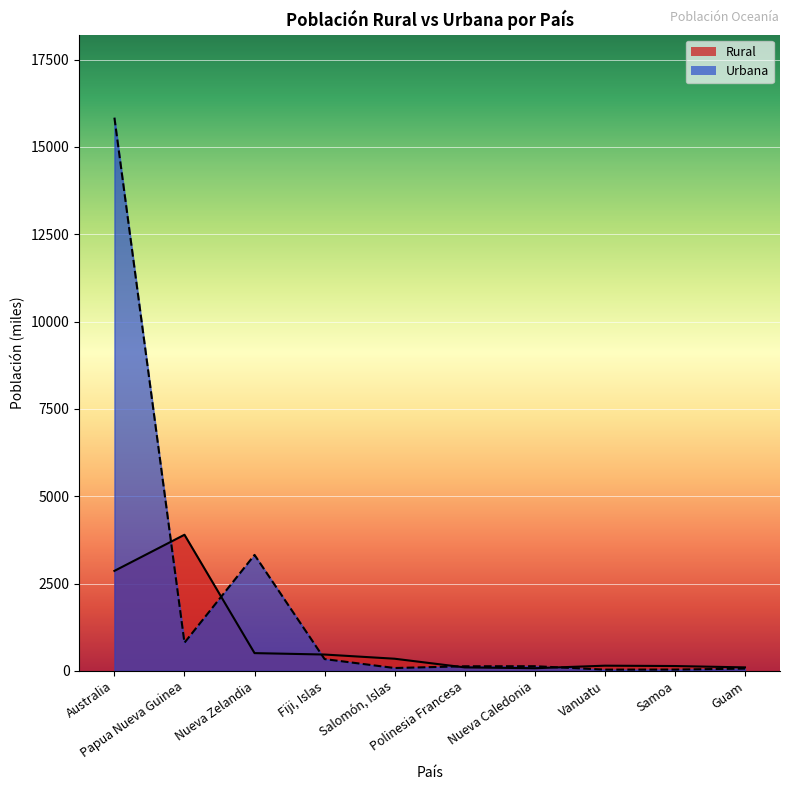

What is the difference between the maximum and minimum values in the Urbana series?

15802